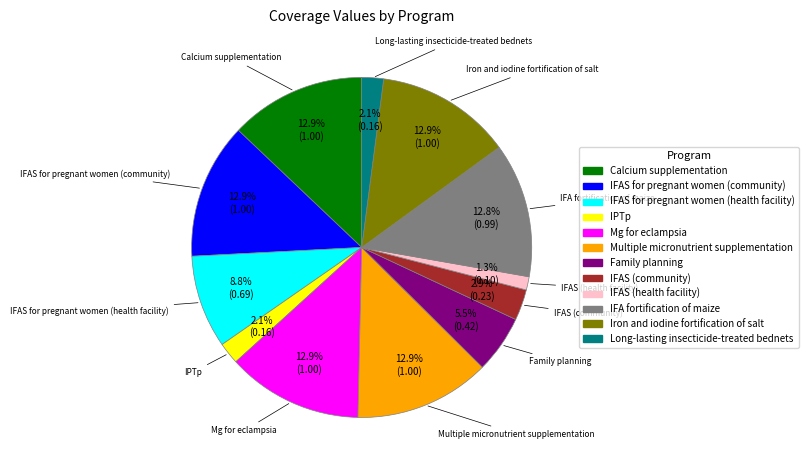

Is there a majority slice in this chart?

No